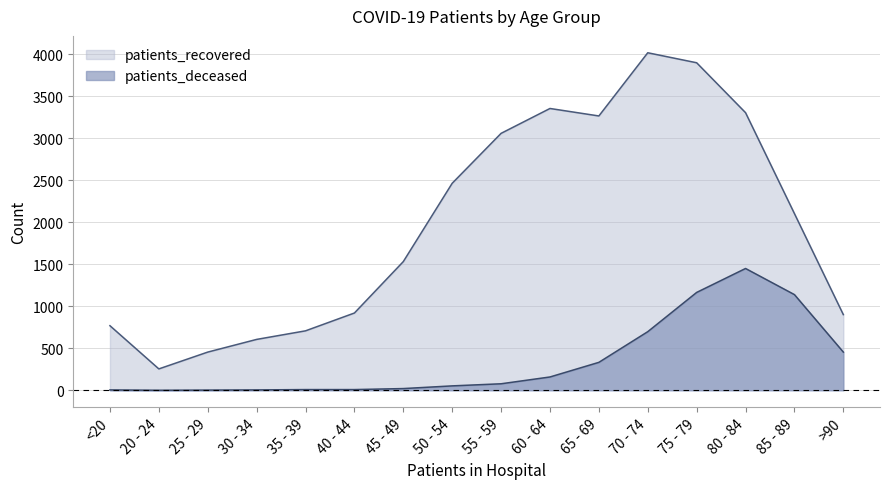

How many interior local peaks does the patients_deceased series have?

1